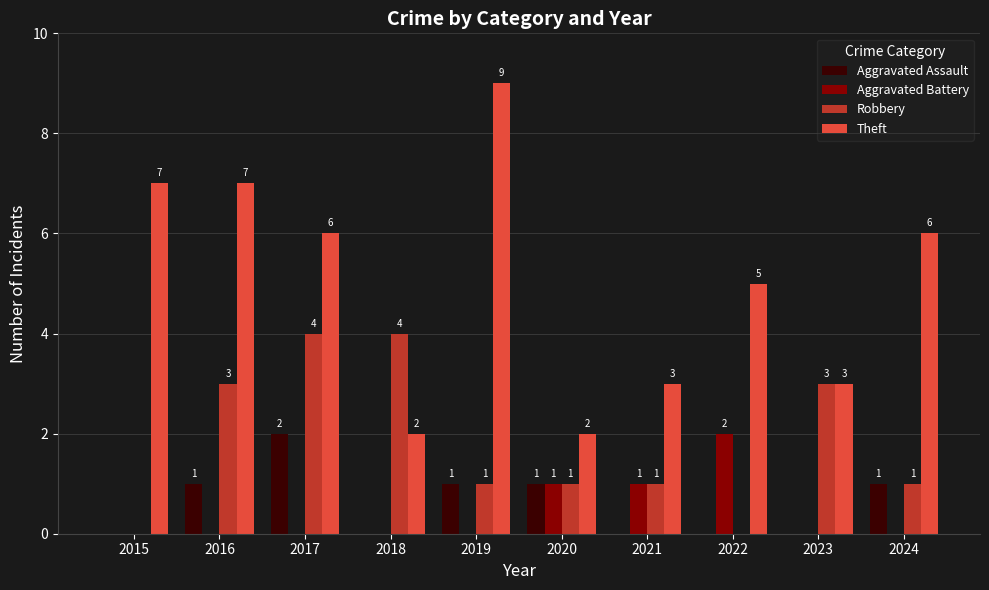

What is the sum of all Aggravated Battery values?

4